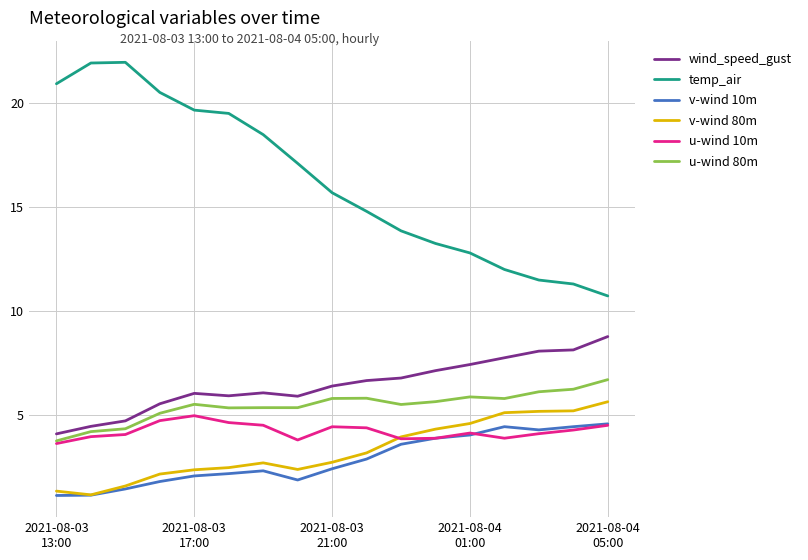

How many categories are shown in the chart?

17